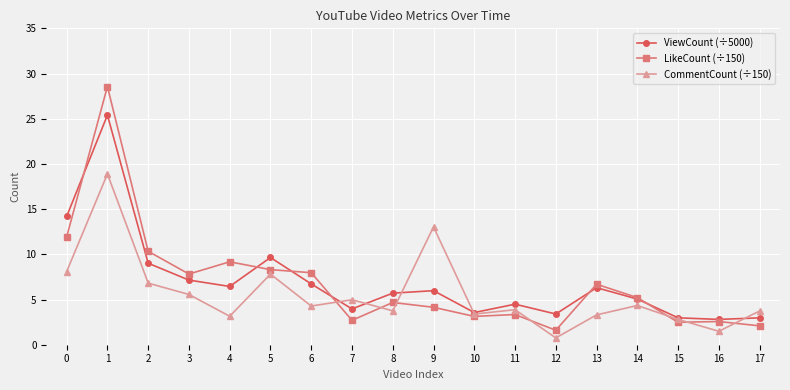

Which category has the highest value in the CommentCount (÷150) series?

1